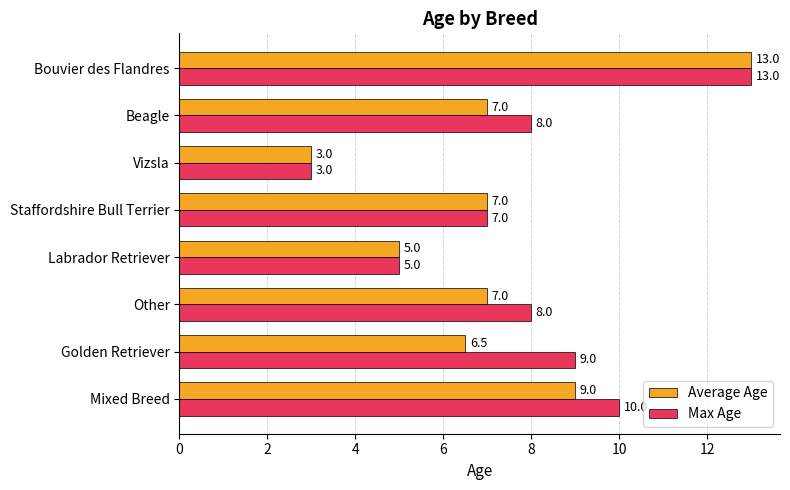

What is the spread (max minus min) of values at Golden Retriever?

2.5